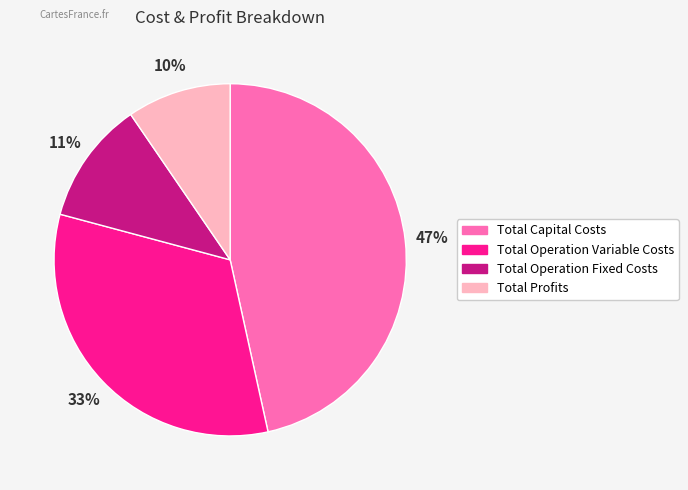

Do Total Operation Variable Costs and Total Capital Costs together represent more than half of the pie?

Yes